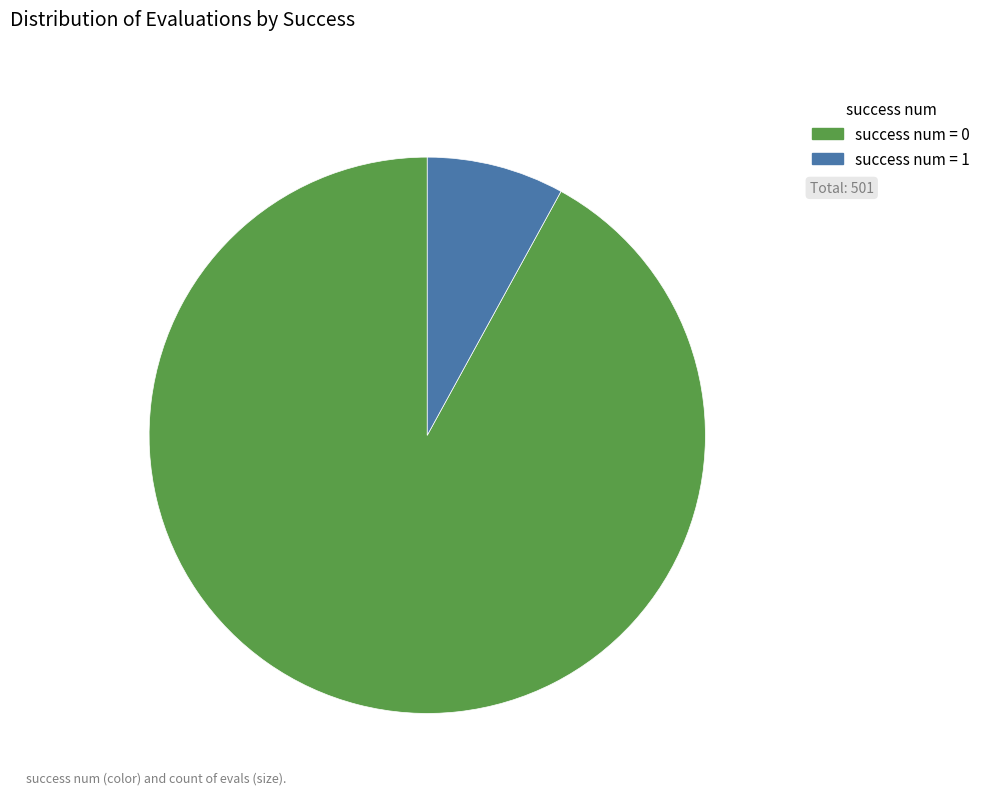

Is there a majority slice in this chart?

Yes